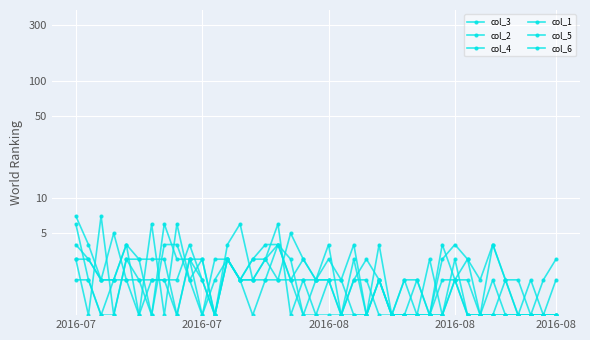

Which series has the largest range (max minus min)?

col_2